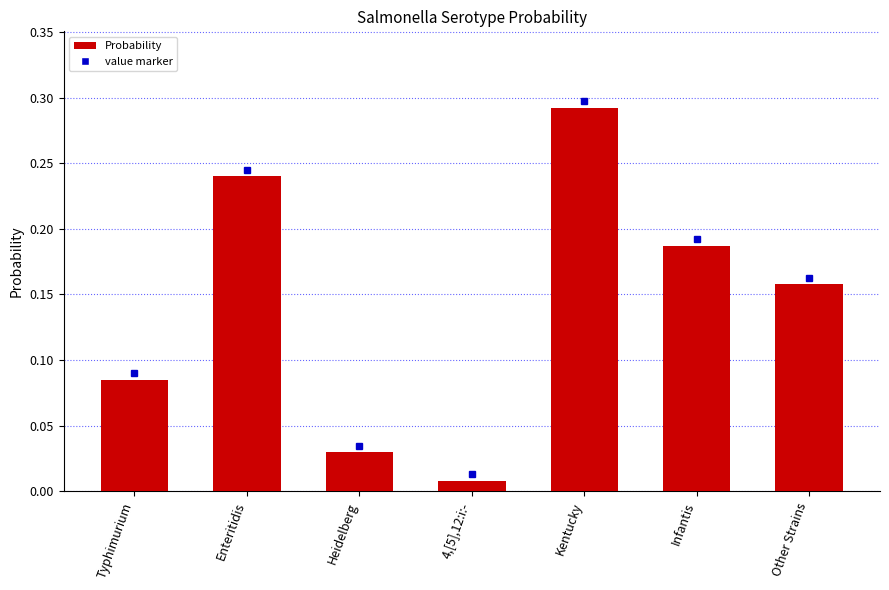

Rank the categories by value from highest to lowest.

Kentucky, Enteritidis, Infantis, Other Strains, Typhimurium, Heidelberg, 4,[5],12:i:-